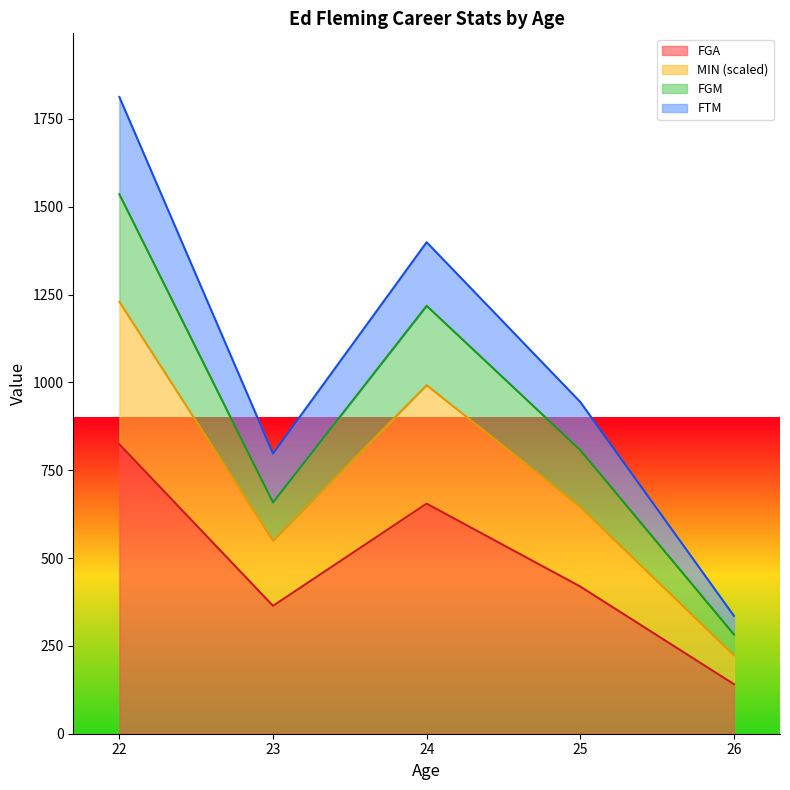

Which has a higher value, 23 or 26?

23